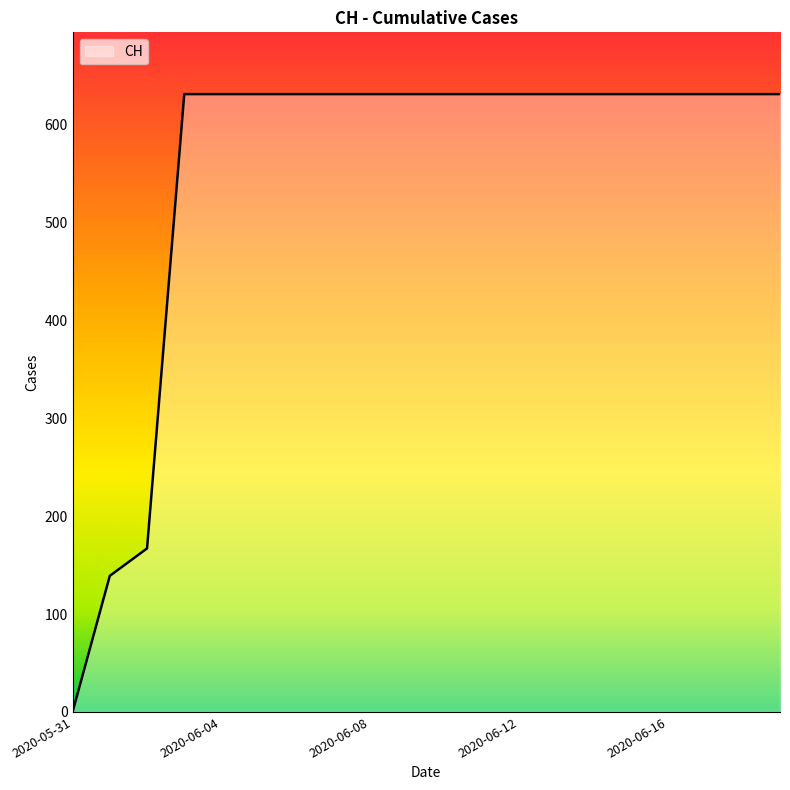

What is the maximum value shown in the chart?

631